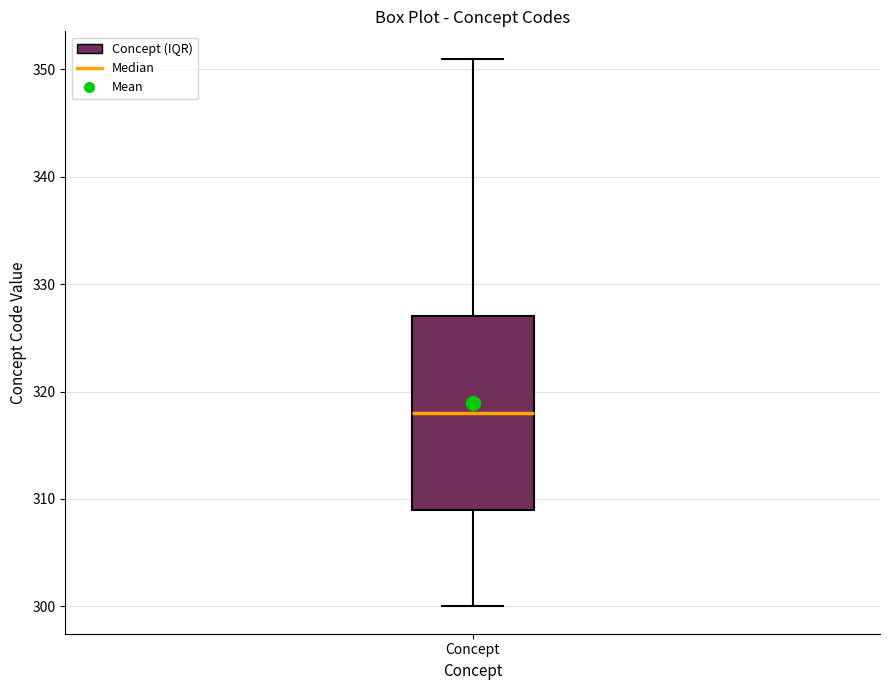

Read this box plot against the y-axis: the position of the median line, the range covered by the box, and the ends of both whiskers. The values are not printed on the chart, so give them approximately, as read against the axis.

median 318, box 309 to 327, whiskers 300 to 351